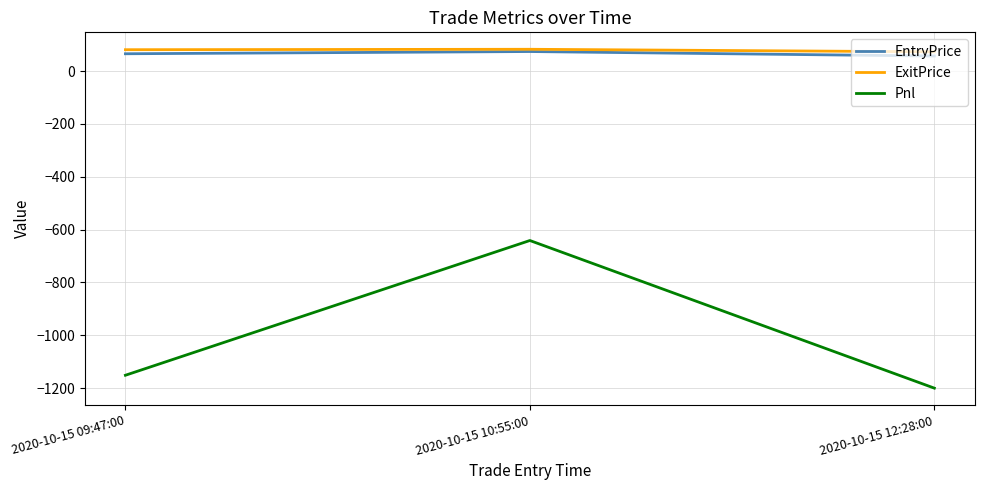

Which series has the largest total across all categories?

ExitPrice